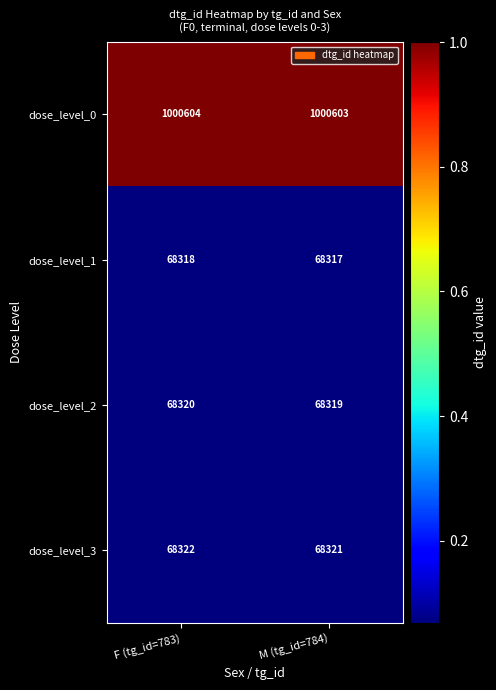

The dose_level_1 series shows 23697 at F (tg_id=783). True or false?

False